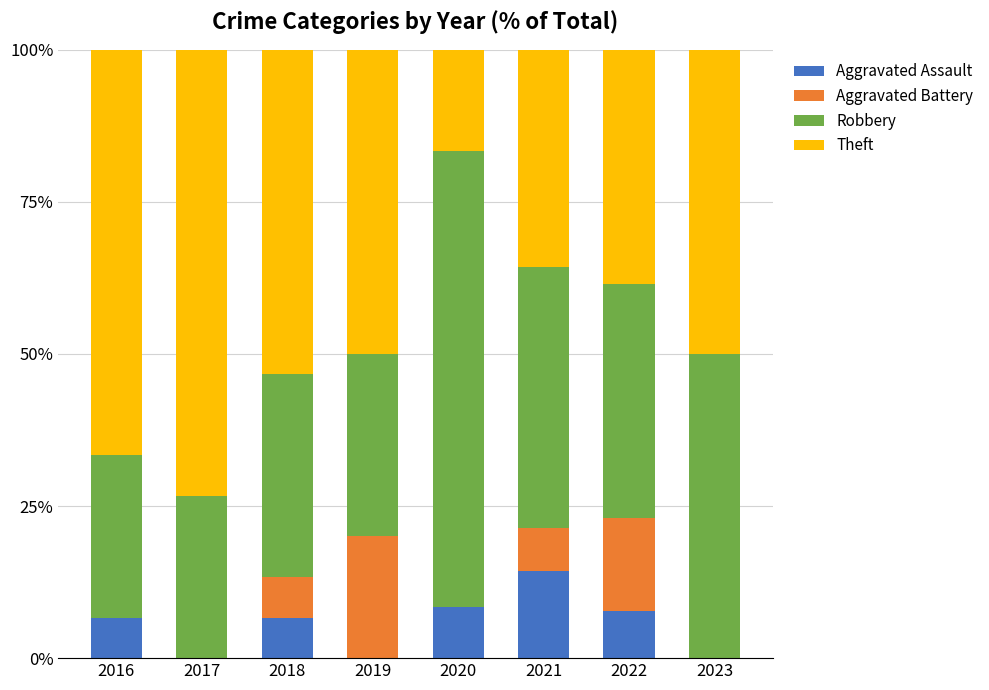

What is the sum of all Aggravated Assault values?

43.6